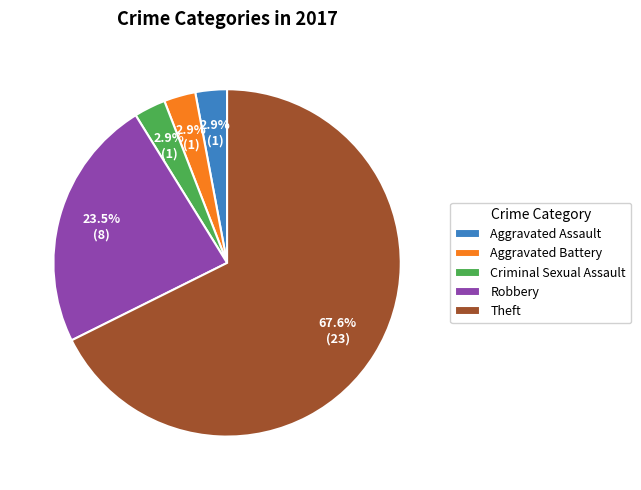

True or false: Theft accounts for 68% of the total.

True